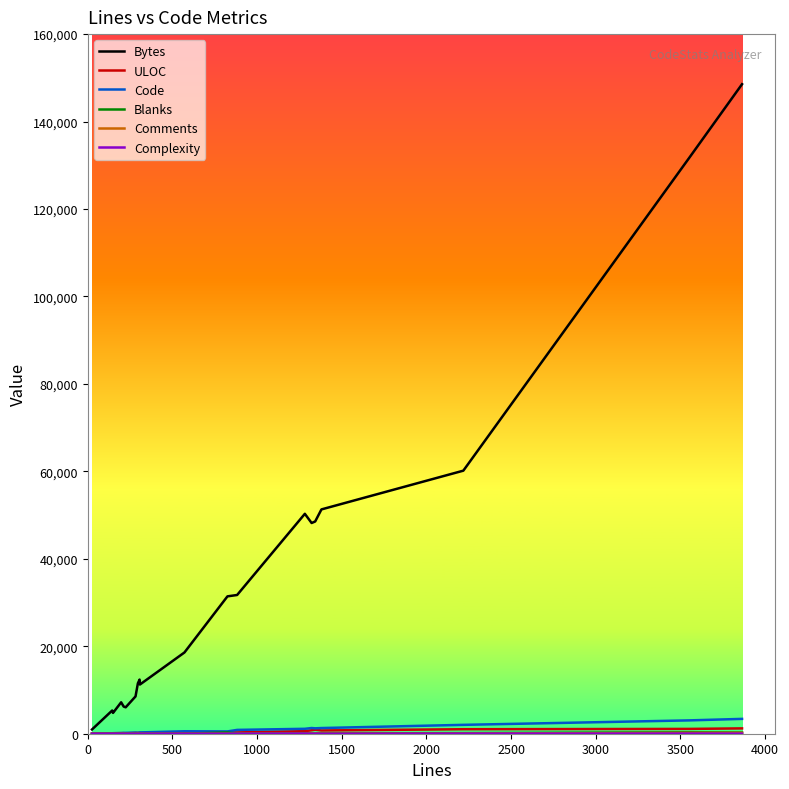

Which series has the largest range (max minus min)?

Bytes